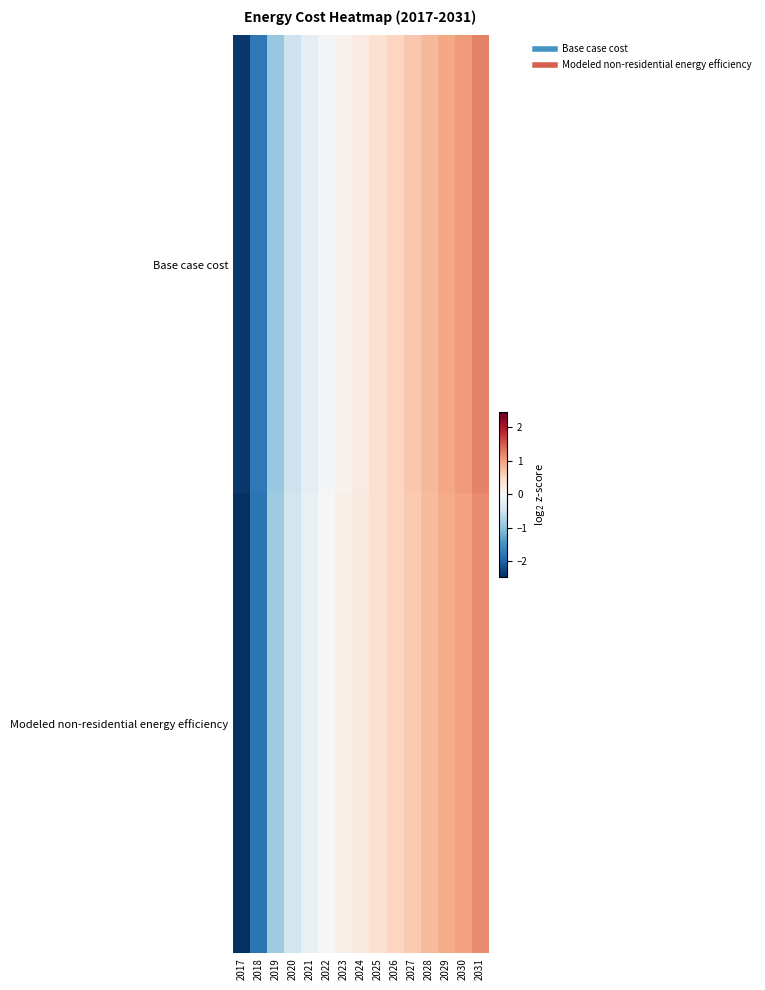

Which has a higher value, 2027 or 2018?

2027